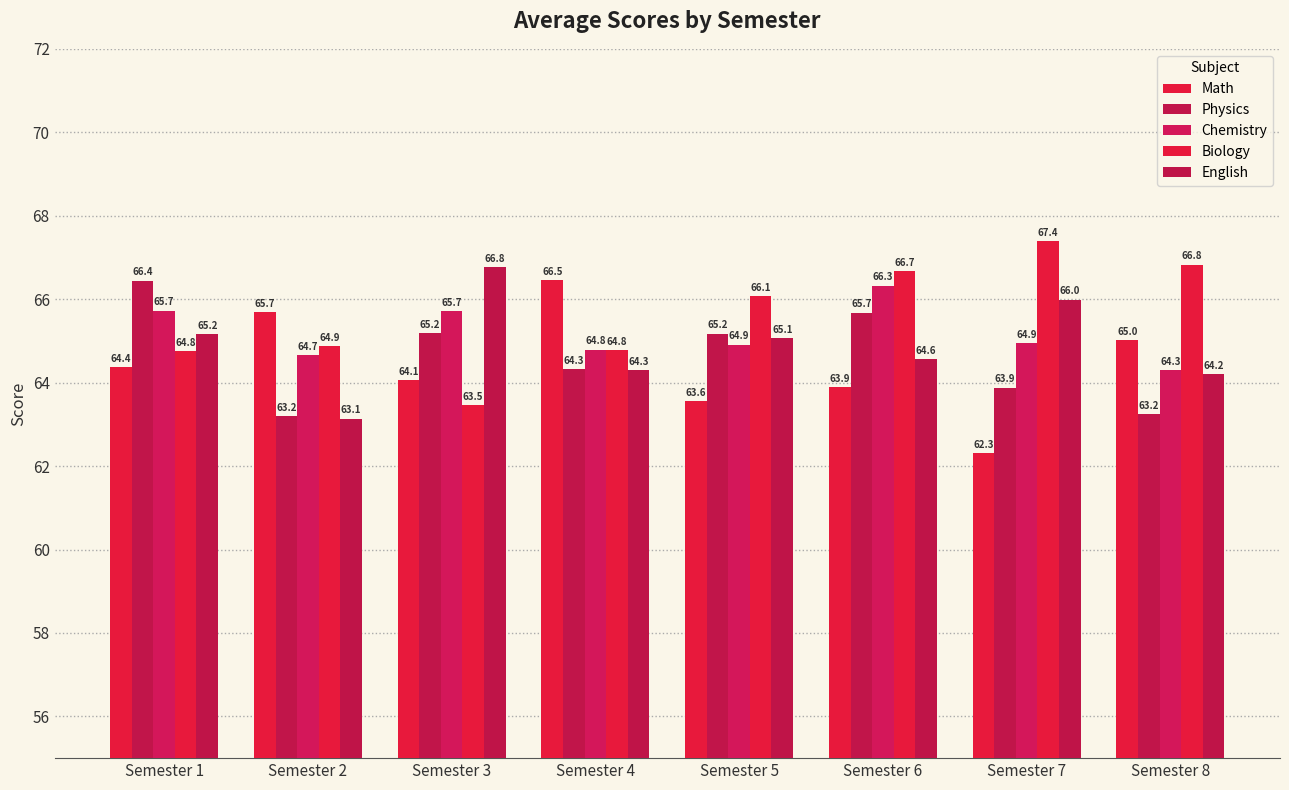

Which series has the widest spread of values?

Math